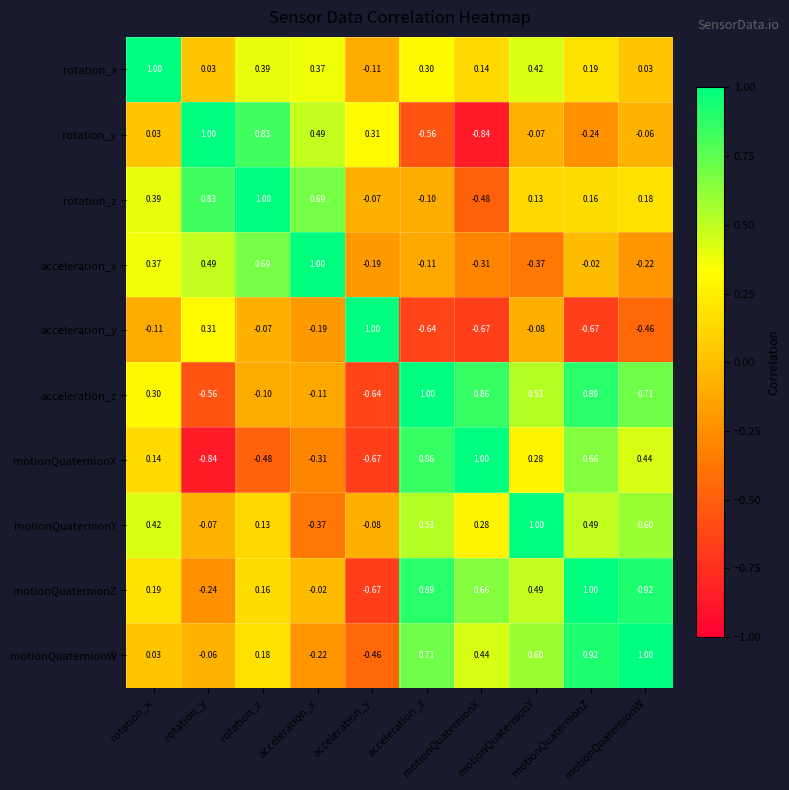

Between motionQuaternionX and motionQuaternionW, which series saw the biggest shift?

rotation_y